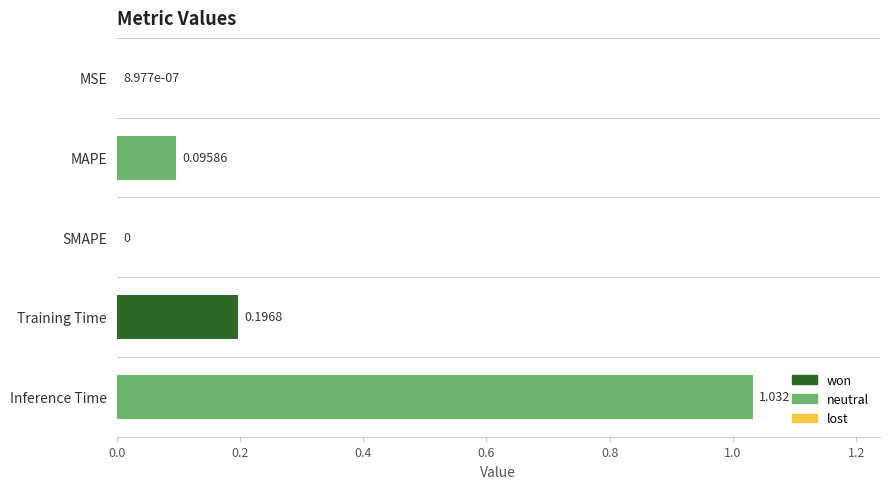

Which has a higher value, Inference Time or Training Time?

Inference Time